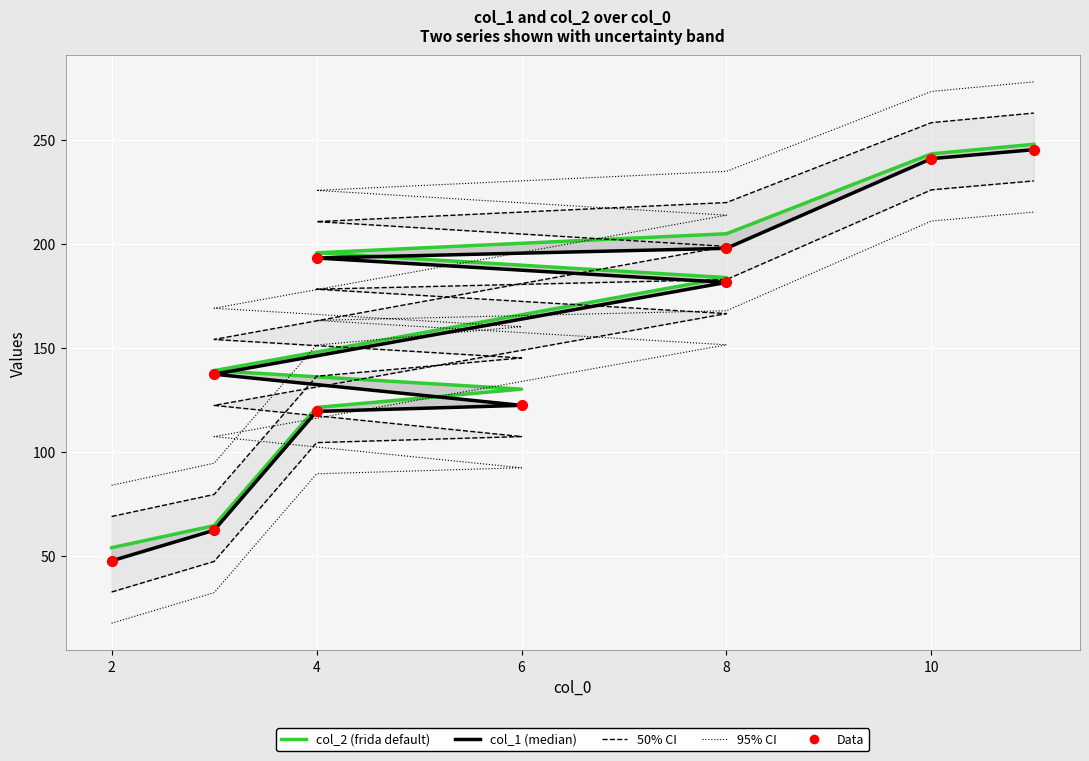

Is the value of col_2 at 8 greater than the value of col_1 at 4?

Yes